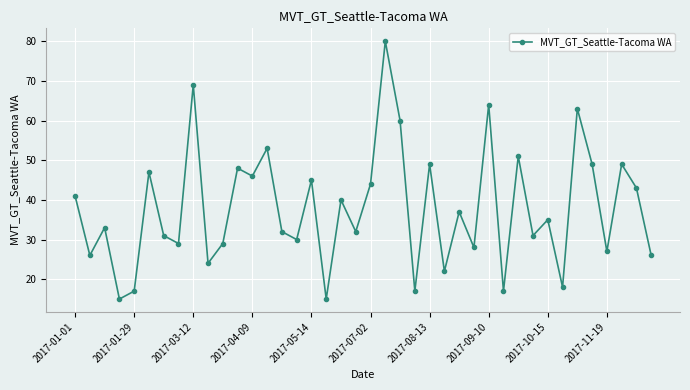

How many data points are less than 35?

20